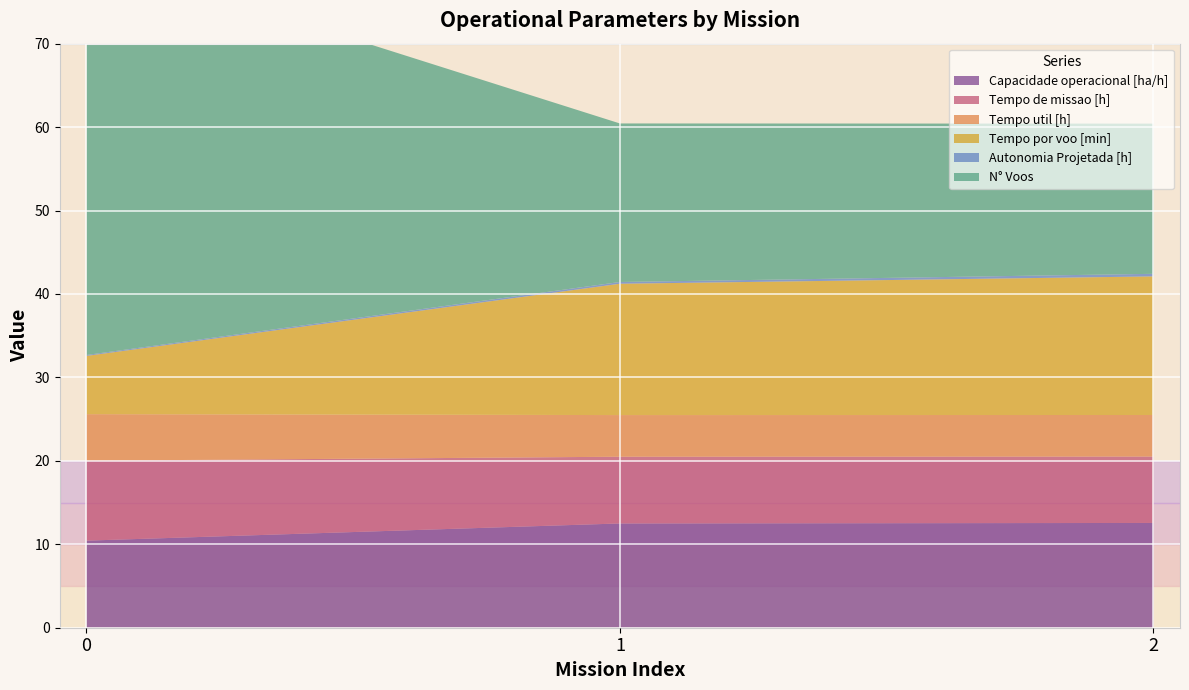

Reading right to left, what are all the values shown in this chart?

Capacidade operacional [ha/h]: 2=12.6	1=12.5	0=10.4
Tempo de missao [h]: 2=8.0	1=8.0	0=9.6
Tempo util [h]: 2=5.0	1=5.0	0=5.6
Tempo por voo [min]: 2=16.6	1=15.7	0=7.0
Autonomia Projetada [h]: 2=0.3	1=0.2	0=0.1
N° Voos: 2=18.0	1=19.0	0=48.0